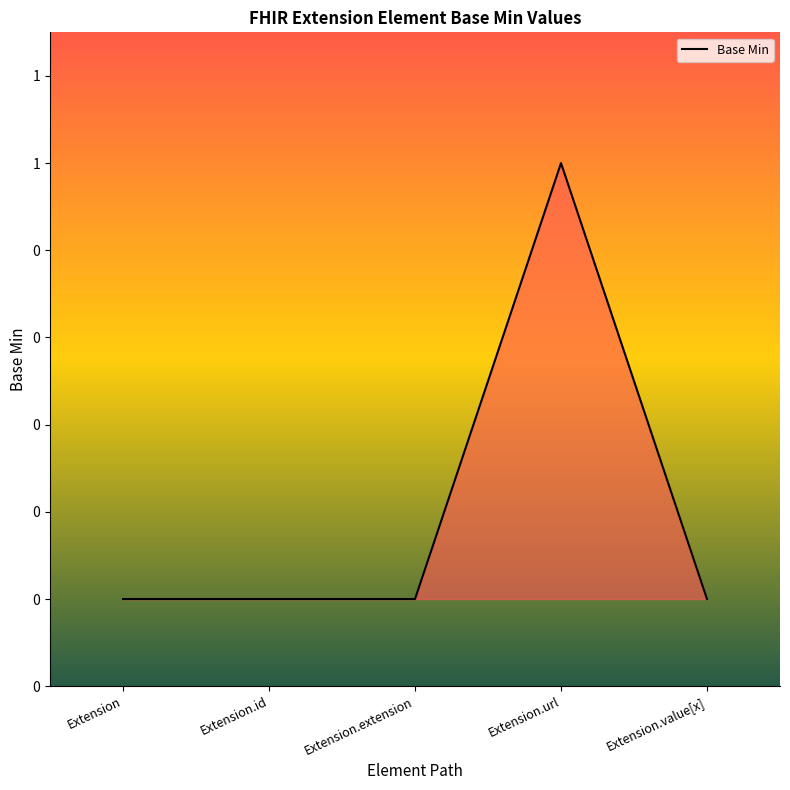

Does the chart display data point markers on the line(s)?

No